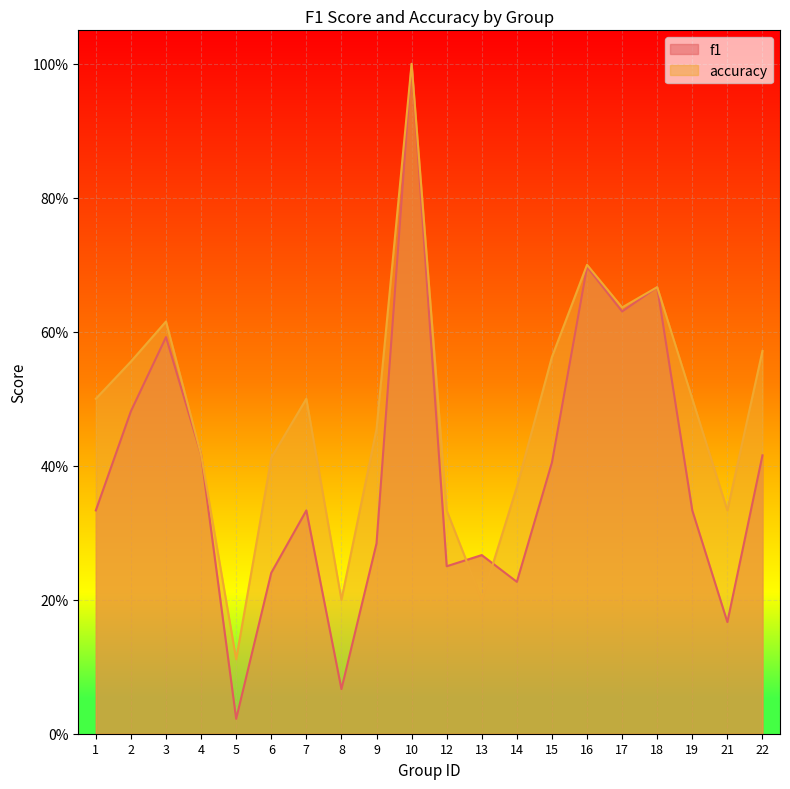

At which category is the sum across all series the highest?

10